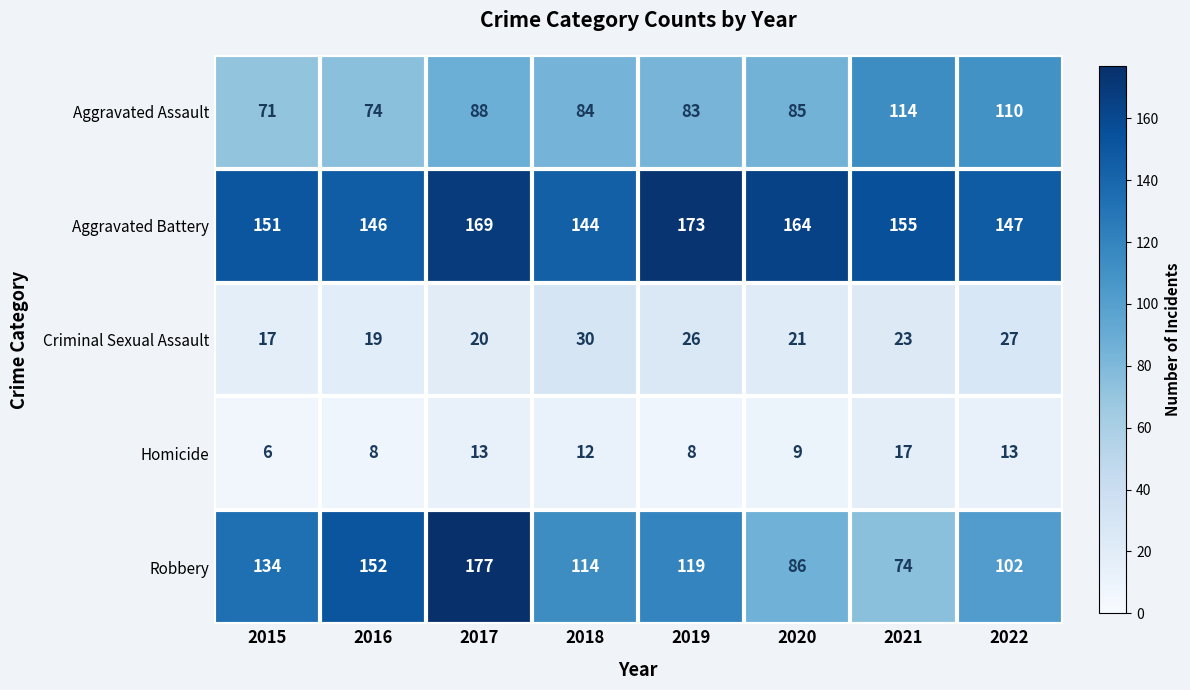

What is the approximate value of Aggravated Battery at 2021?

155